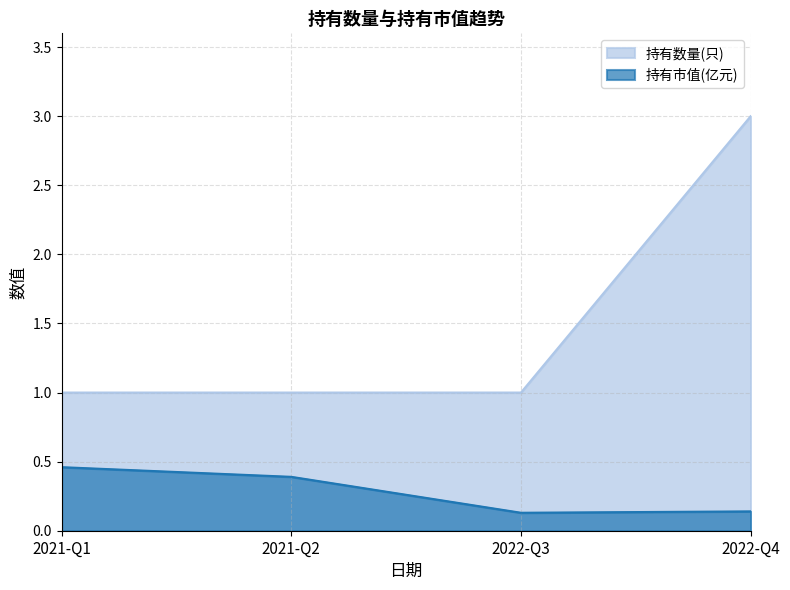

Is it true that 持有市值(亿元) equals 0.2 at 2021-Q1?

False